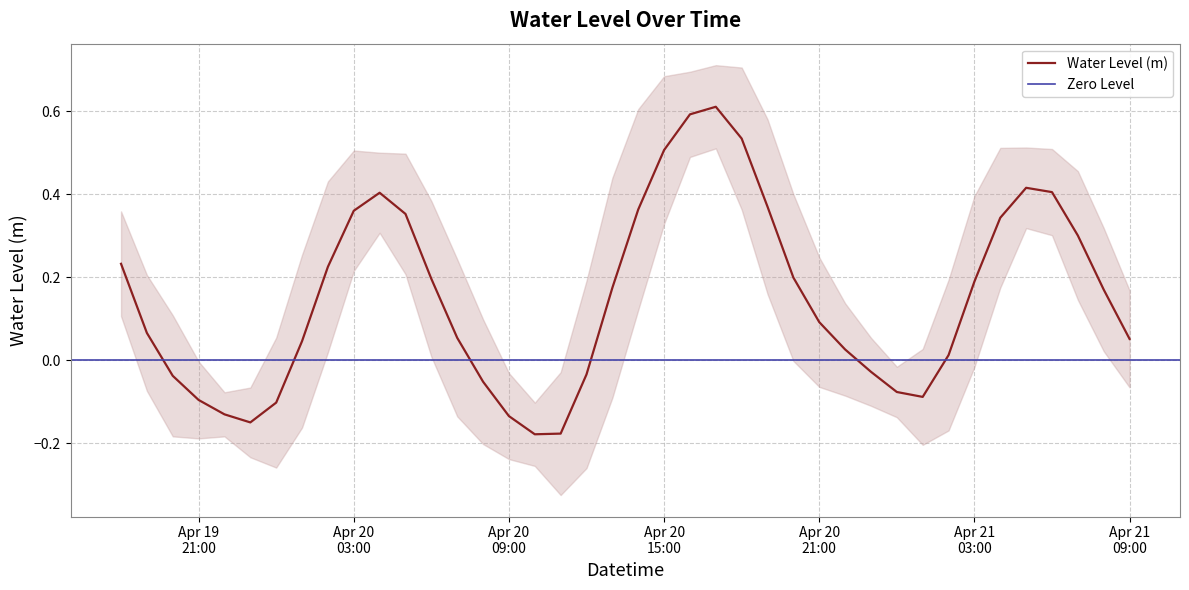

How many categories are shown in the chart?

40